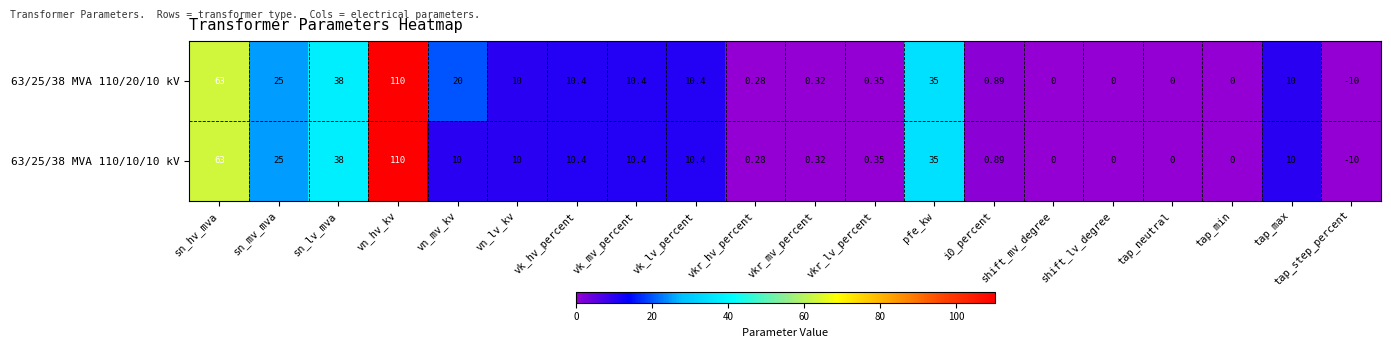

Which category has the lowest value across all series?

tap_step_percent